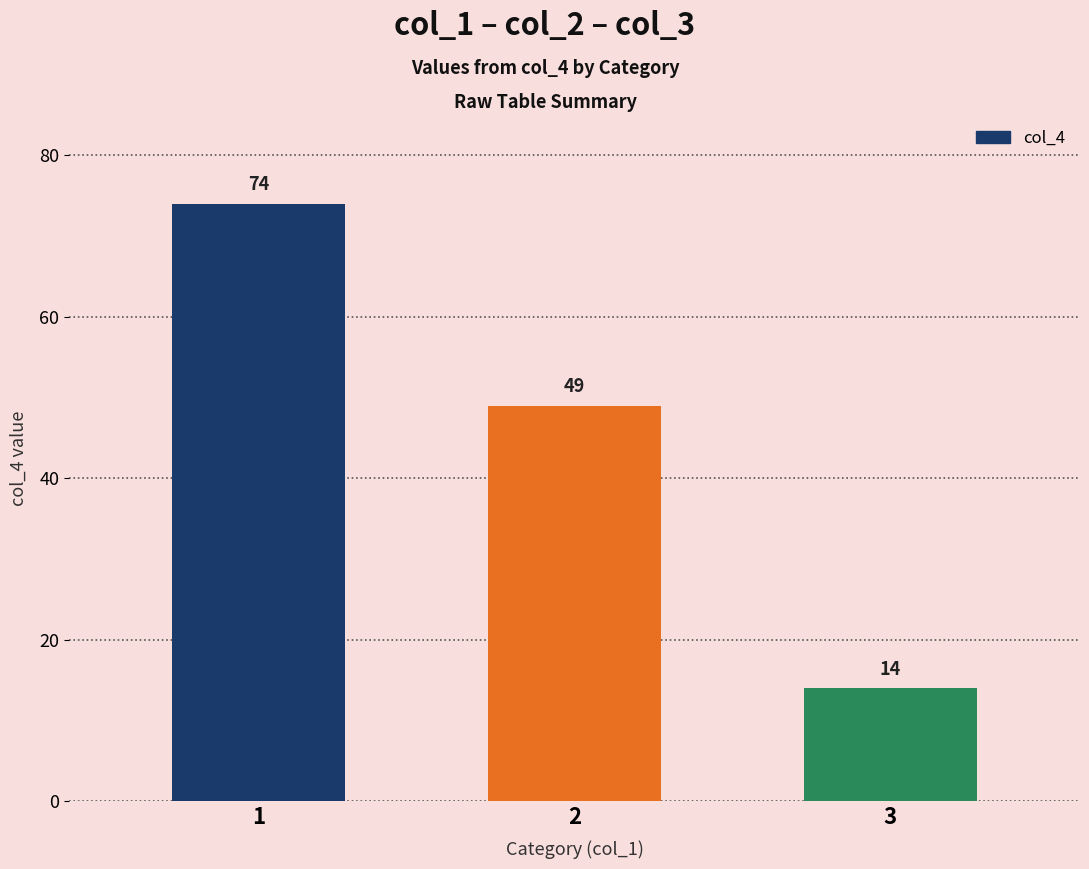

Reading right to left, list all the values displayed in this chart.

3=14	2=49	1=74